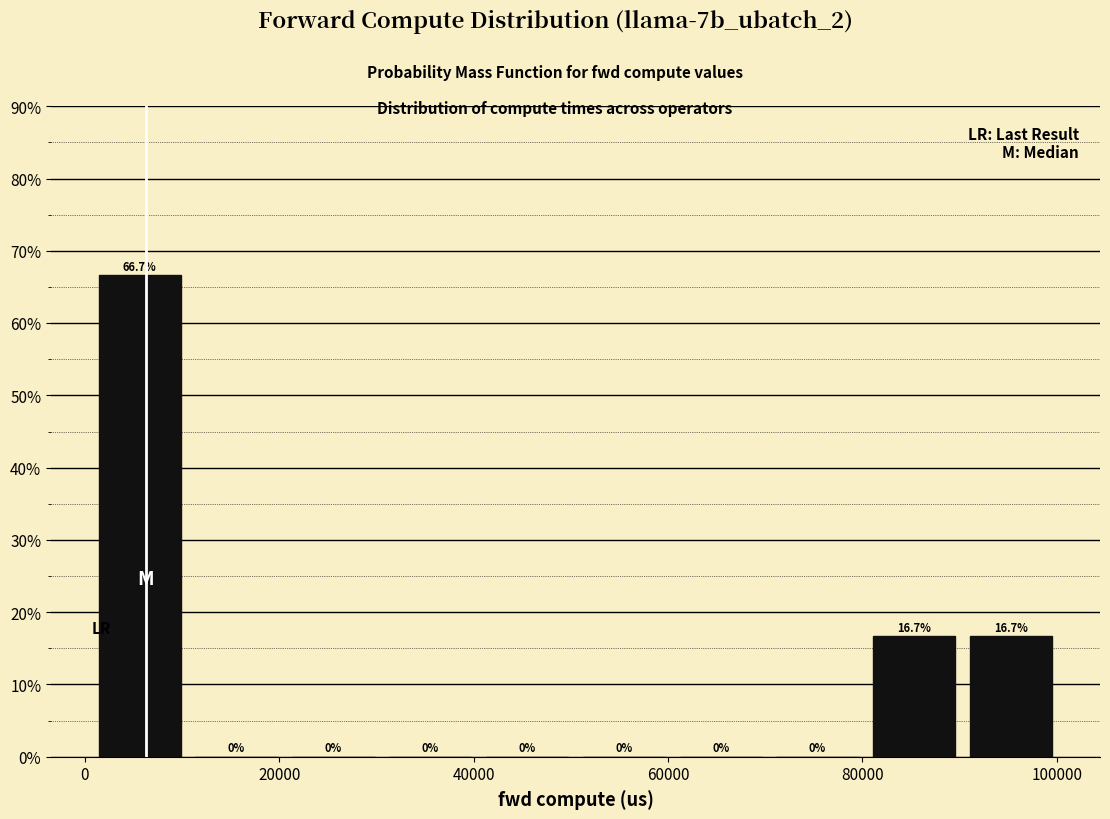

Reading left to right, list every bar in this chart as the range it spans on the x-axis followed by its height. The bar edges are not printed on the chart, so give them approximately, as read against the axis.

0 to 10000: 66.7
10000 to 20000: 0.0
20000 to 30000: 0.0
30000 to 40000: 0.0
40000 to 50000: 0.0
50000 to 60000: 0.0
60000 to 70000: 0.0
70000 to 80000: 0.0
80000 to 90000: 16.7
90000 to 100000: 16.7